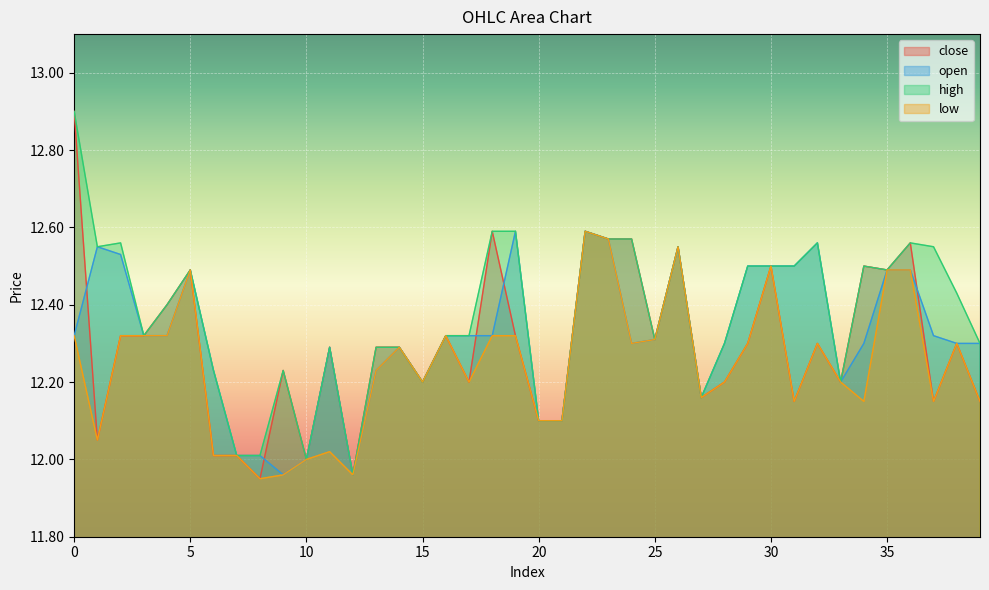

Rank the categories by open value from highest to lowest.

19, 22, 23, 32, 1, 26, 2, 29, 30, 31, 5, 35, 36, 0, 3, 4, 16, 17, 18, 37, 25, 24, 28, 34, 38, 39, 11, 14, 6, 13, 15, 33, 27, 20, 21, 7, 8, 10, 9, 12